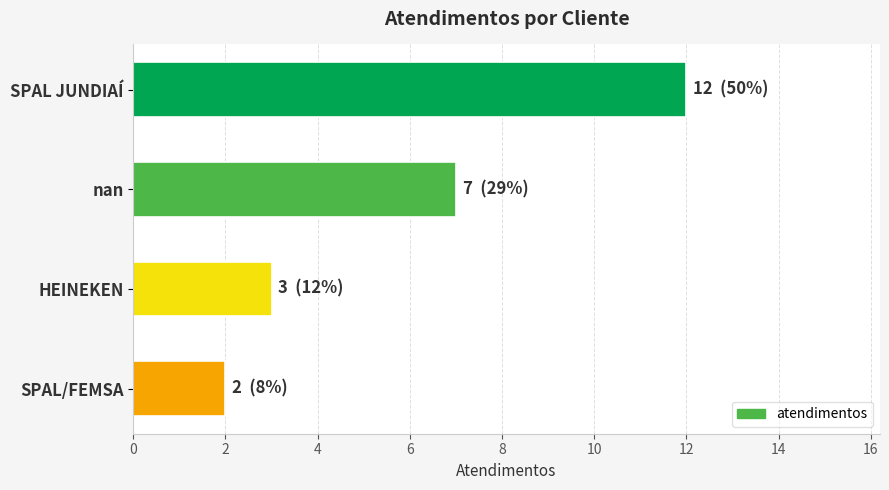

What is the label of the 1st bar from the bottom?

SPAL/FEMSA